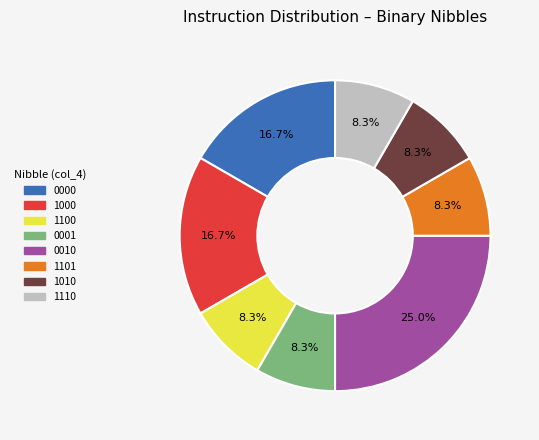

Is there any slice that represents more than half of the pie?

No